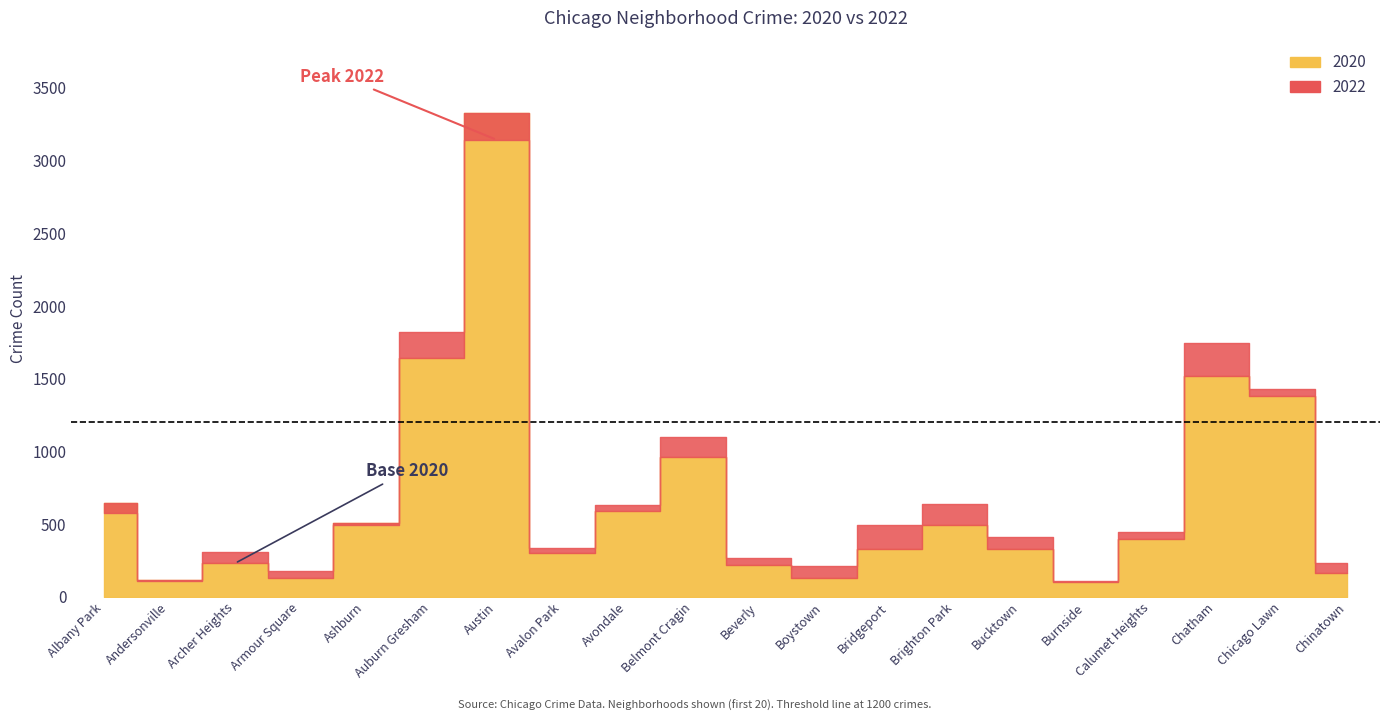

In 2020, how many points are higher than both neighbors (excluding endpoints)?

5